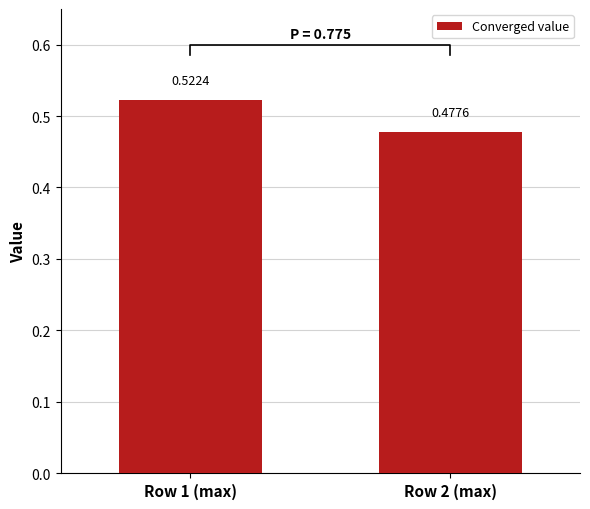

What is the maximum value shown in the chart?

0.5